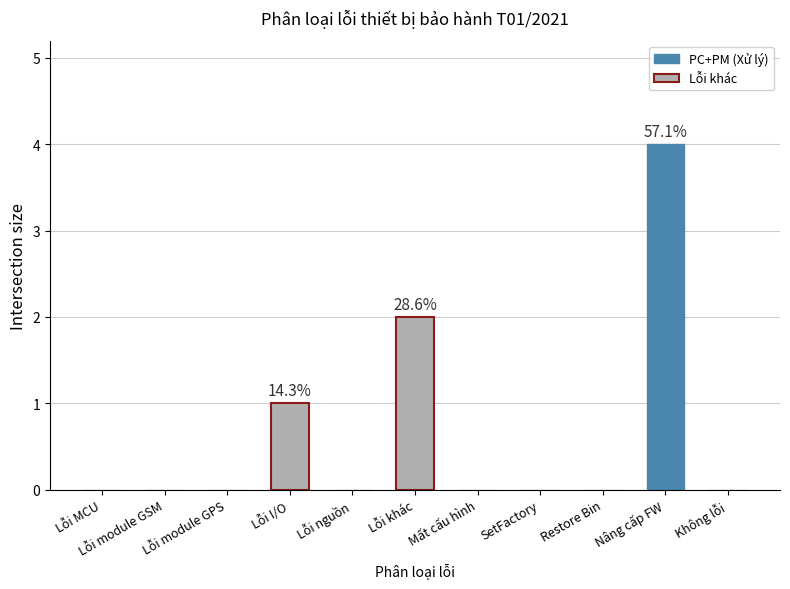

Reading left to right, list all the values displayed in this chart.

0	0	0	1	0	2	0	0	0	4	0